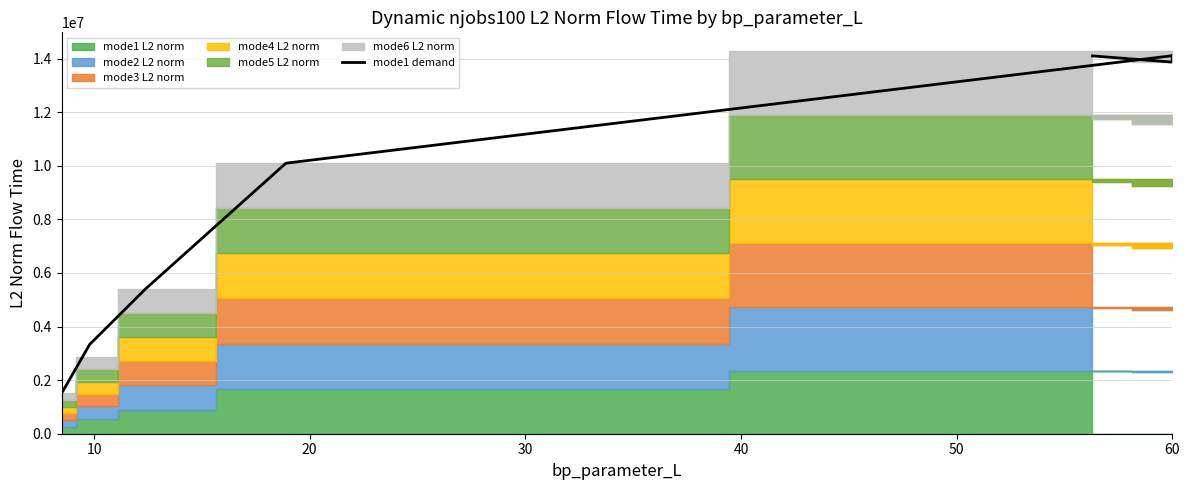

How many interior local peaks (higher than both neighbors) does the data have?

1